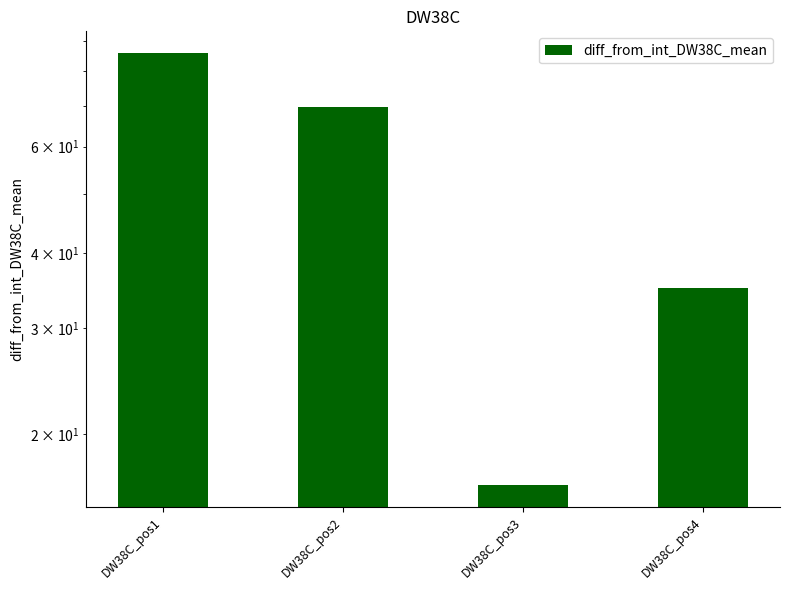

Count the number of categories in the chart.

4